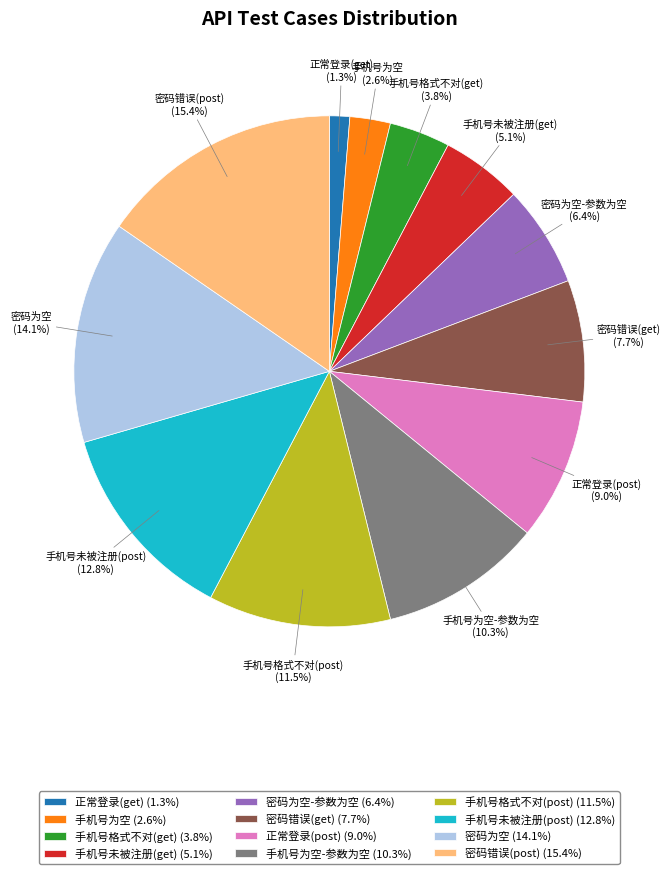

Do 手机号格式不对(get) (3.8%) and 手机号为空 (2.6%) together represent more than half of the pie?

No